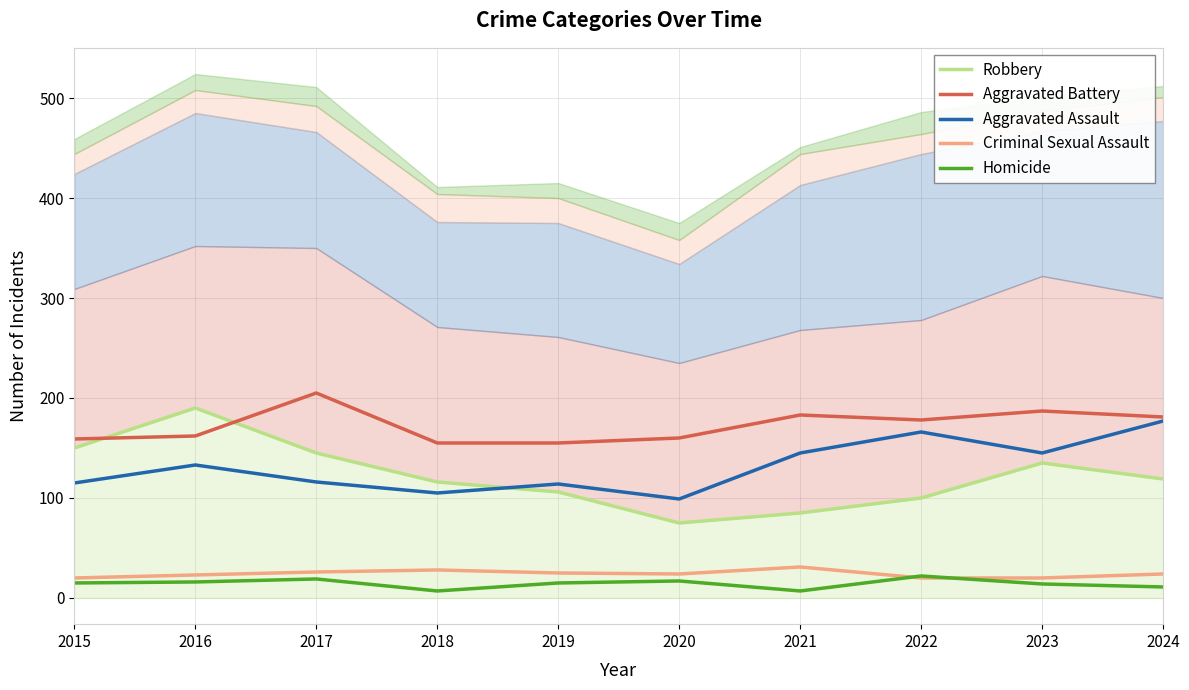

At how many categories does at least one series exceed 122?

10